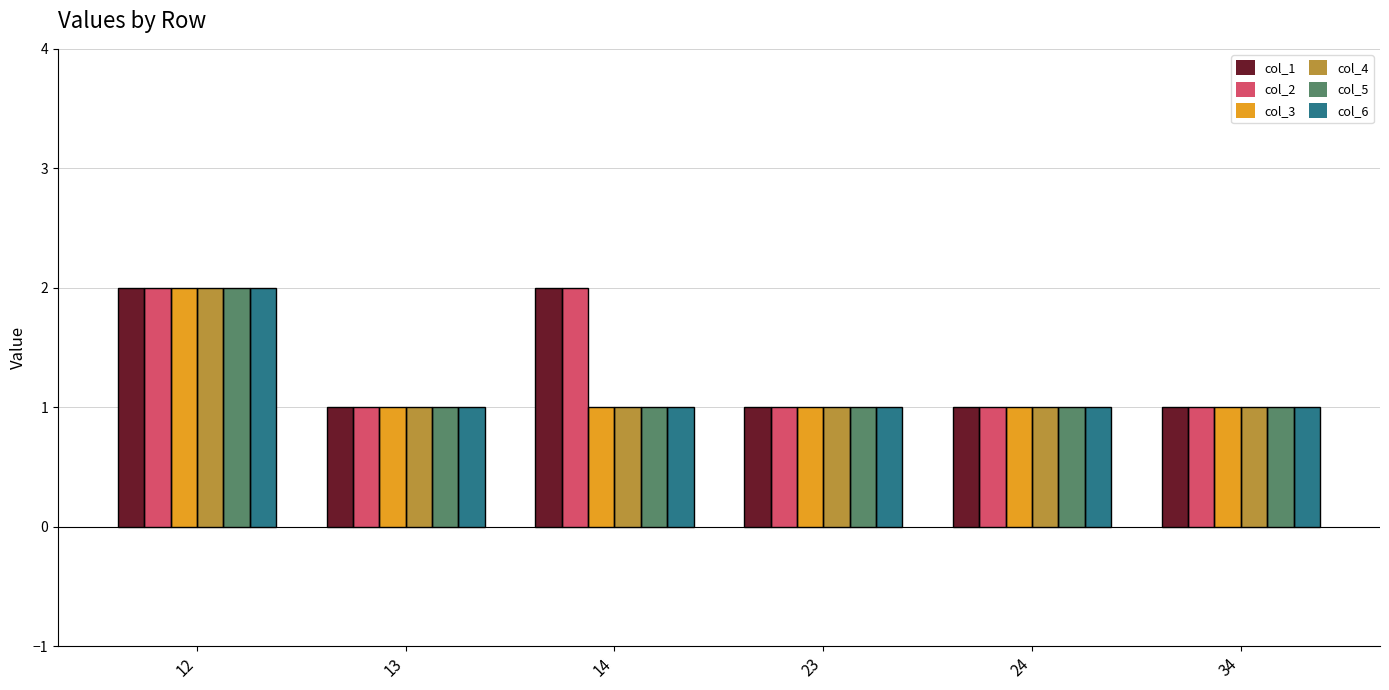

At which category does the chart reach its peak across all series?

12